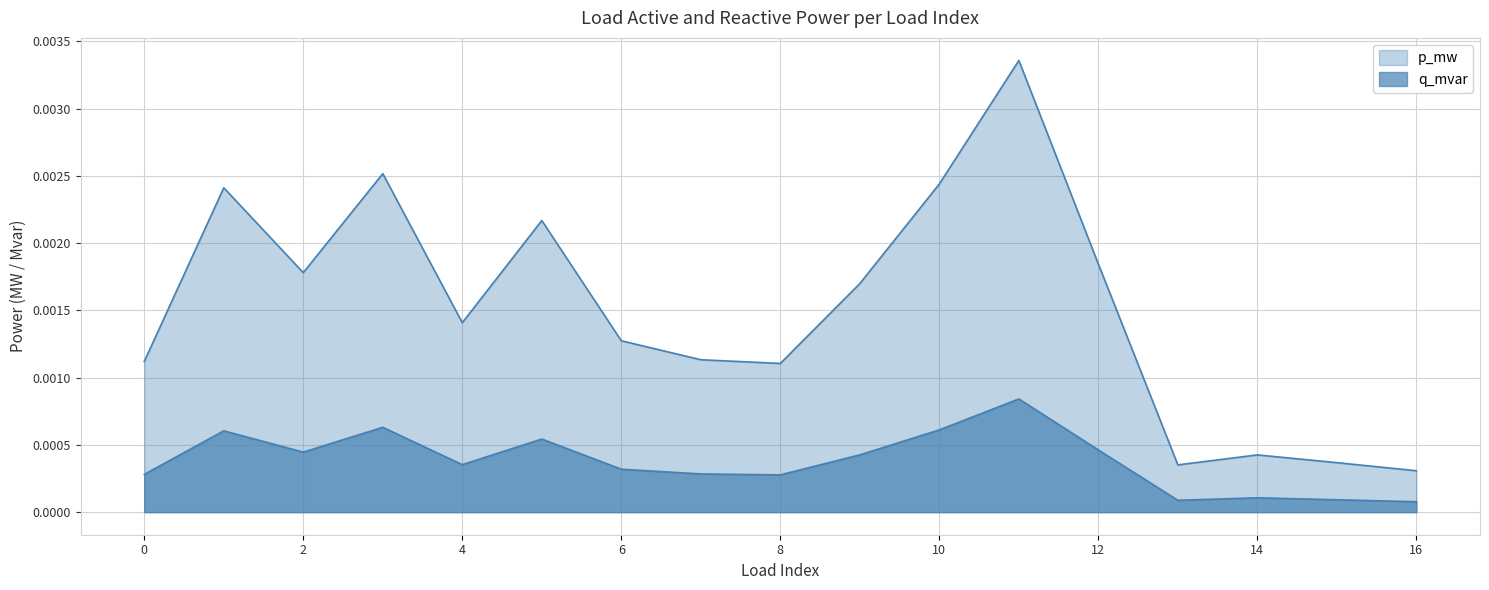

True or false: p_mw has more than 2 points higher than both neighbors.

True